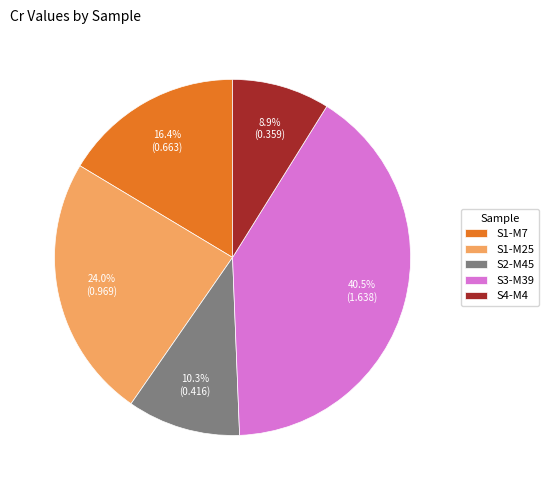

Rank the categories by value from lowest to highest.

S4-M4, S2-M45, S1-M7, S1-M25, S3-M39